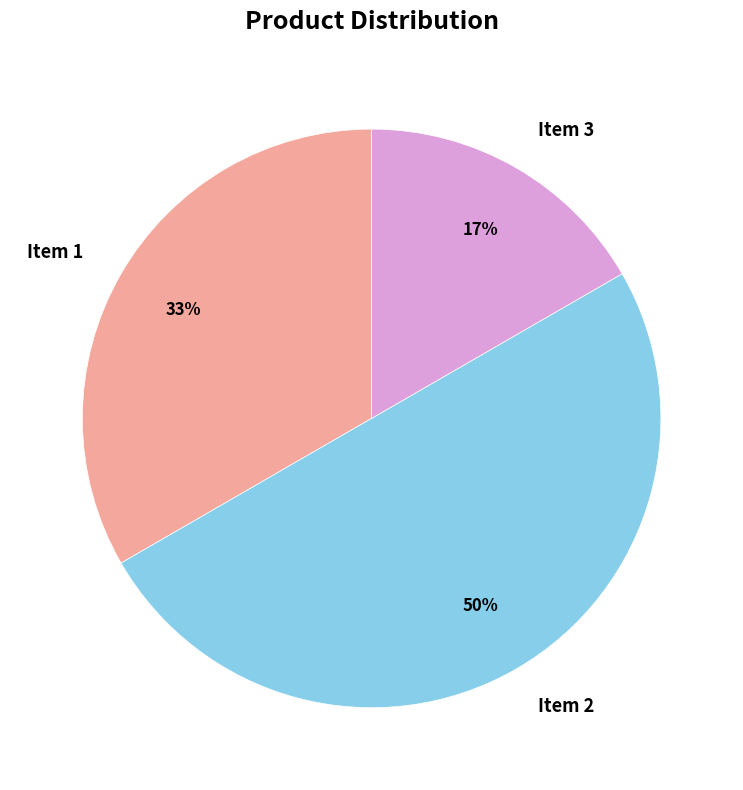

Does Item 3 account for over 50% of the chart?

No